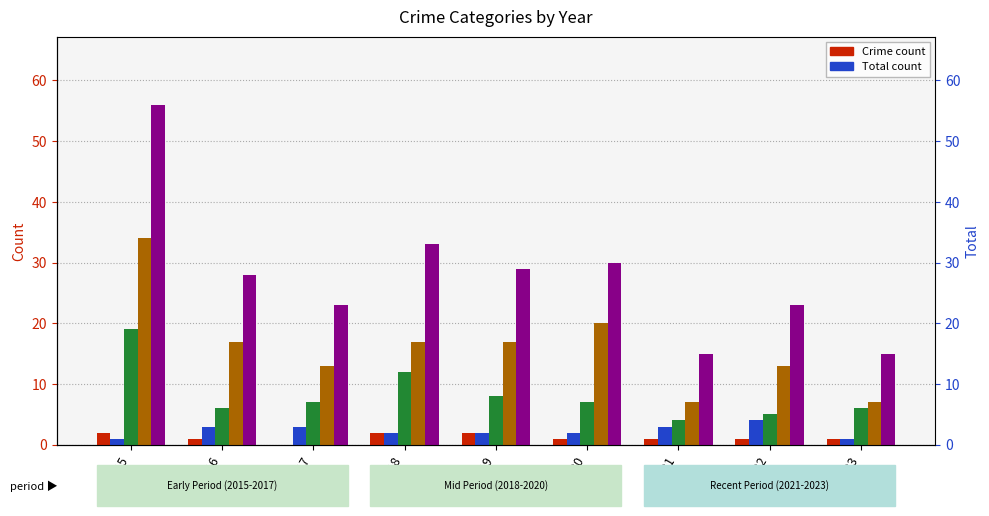

Where does the Aggravated Battery series first go above 2?

2016